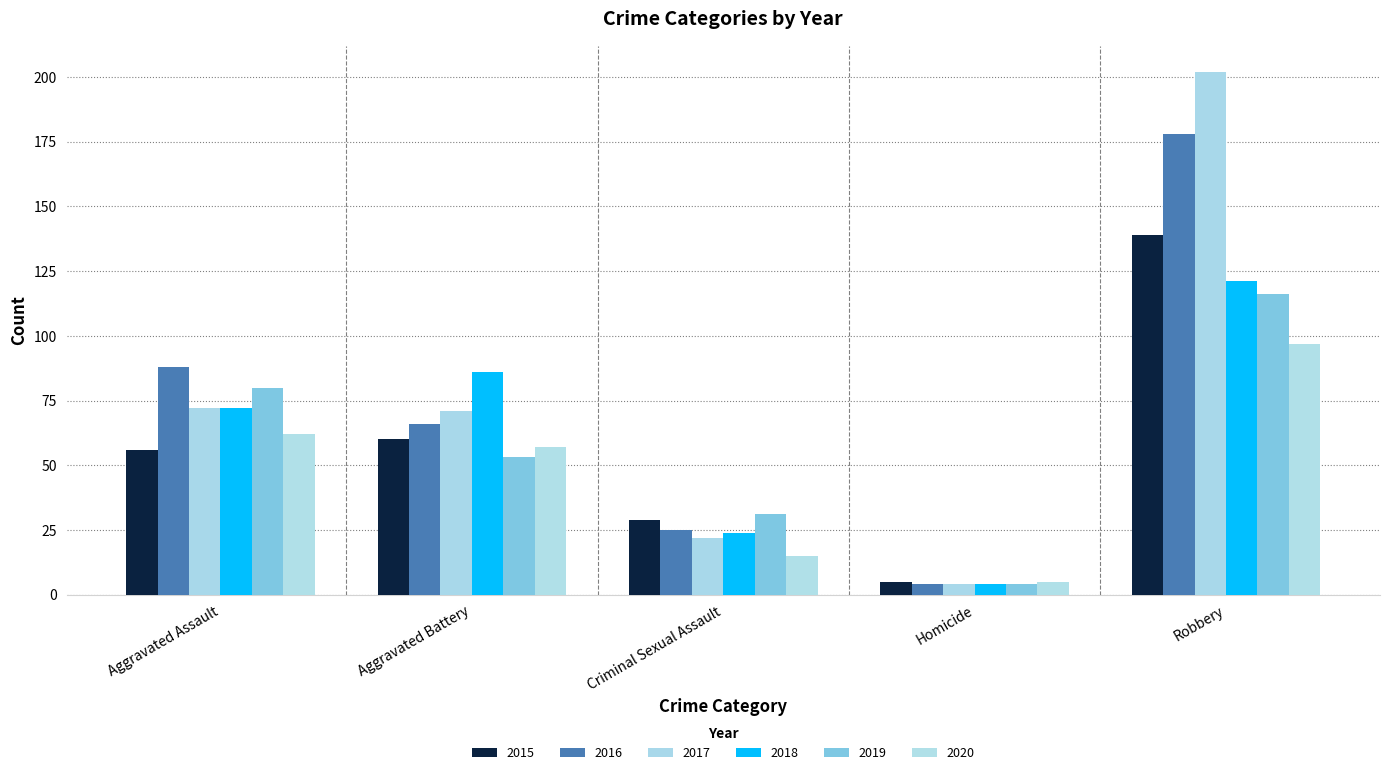

How many data points in 2016 are less than 66?

2